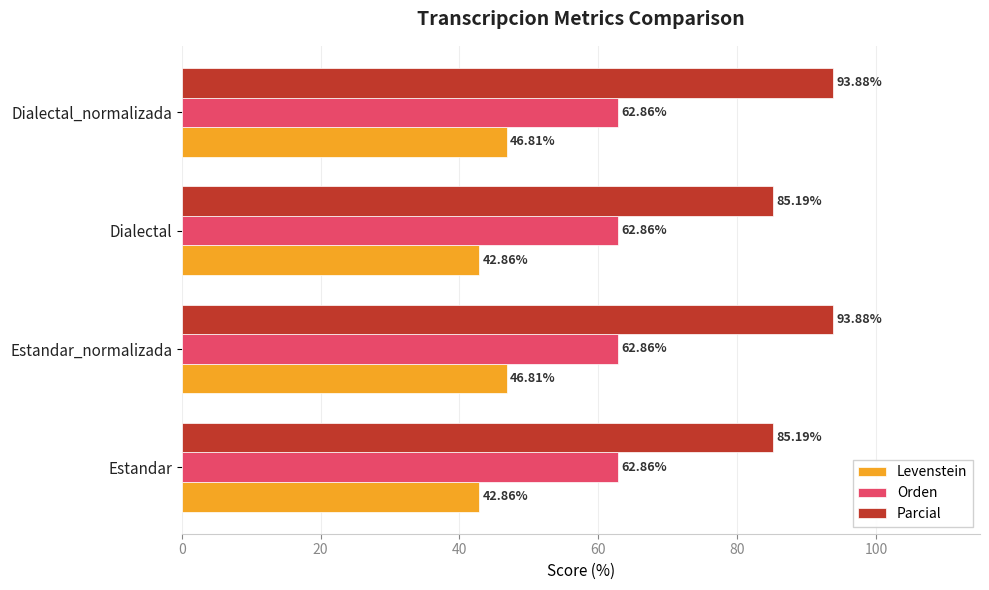

What is the difference between the highest and lowest values at Dialectal_normalizada?

47.1